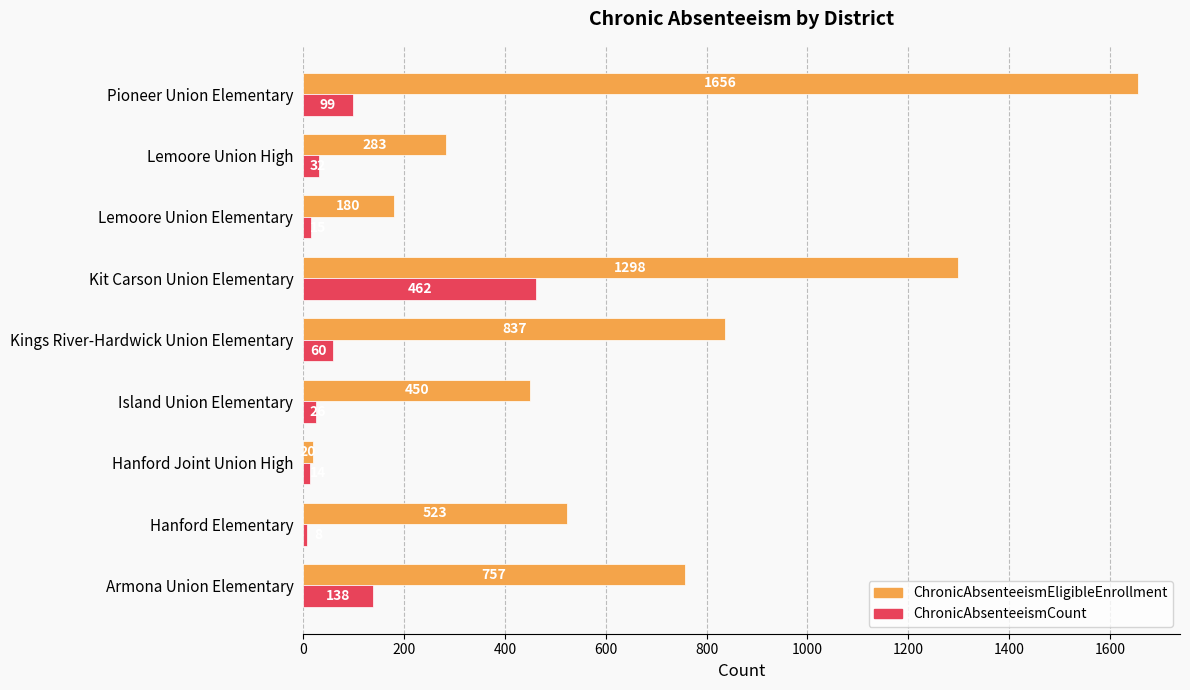

At how many categories does at least one series exceed 1165?

2